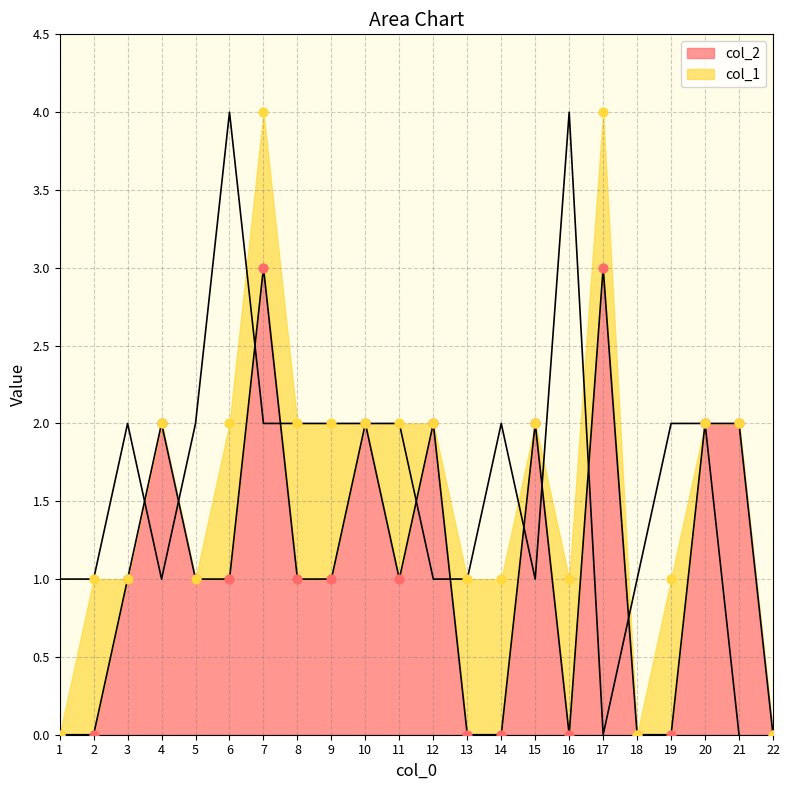

Between 2 and 18, which is larger?

2